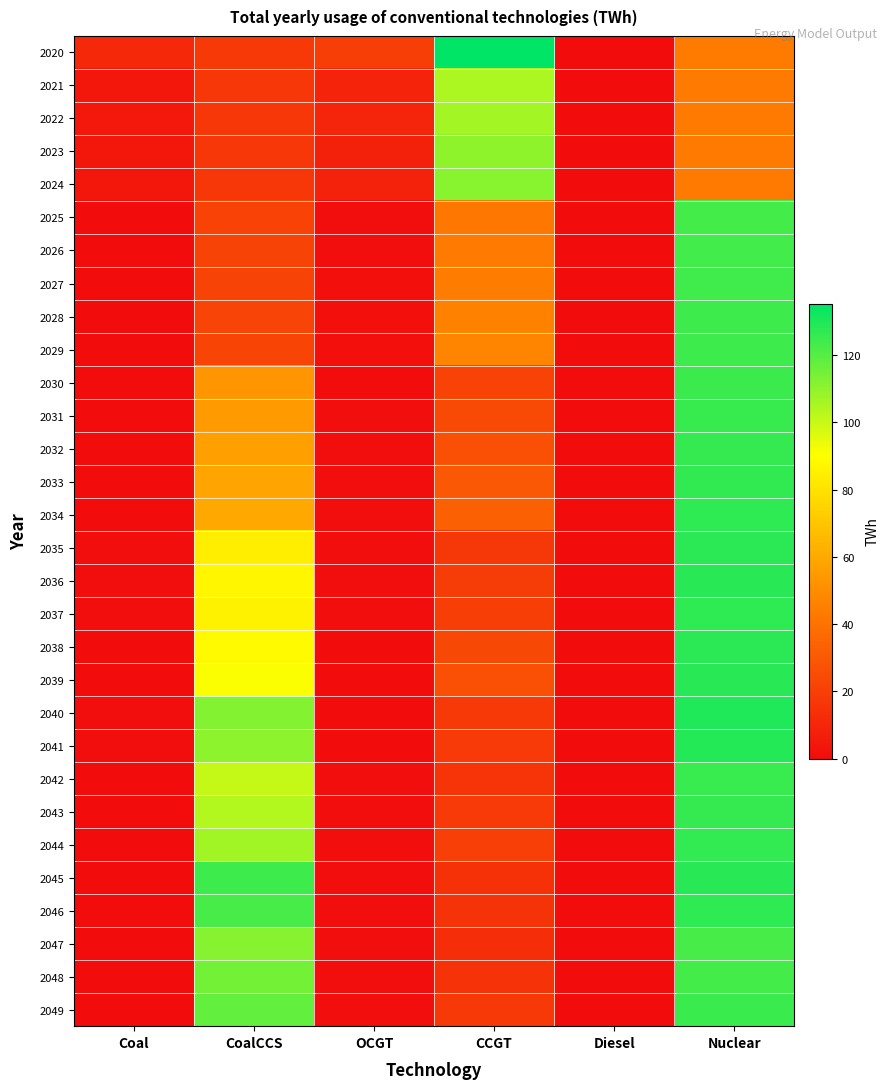

Reading right to left, extract all data points from this chart.

2020: Nuclear=43.8	Diesel=0.2	CCGT=135.3	OCGT=19.6	CoalCCS=17.5	Coal=11.5
2021: Nuclear=43.2	Diesel=0.1	CCGT=104.9	OCGT=9.1	CoalCCS=16.9	Coal=4.5
2022: Nuclear=43.3	Diesel=0.1	CCGT=106.0	OCGT=9.6	CoalCCS=17.0	Coal=4.8
2023: Nuclear=43.3	Diesel=0.1	CCGT=109.9	OCGT=8.3	CoalCCS=17.0	Coal=4.1
2024: Nuclear=43.3	Diesel=0.1	CCGT=111.1	OCGT=8.7	CoalCCS=17.0	Coal=4.4
2025: Nuclear=123.1	Diesel=0.0	CCGT=42.0	OCGT=0.9	CoalCCS=21.3	Coal=0.3
2026: Nuclear=123.4	Diesel=0.0	CCGT=43.3	OCGT=1.0	CoalCCS=21.5	Coal=0.3
2027: Nuclear=123.7	Diesel=0.0	CCGT=44.6	OCGT=1.1	CoalCCS=21.8	Coal=0.4
2028: Nuclear=124.0	Diesel=0.0	CCGT=46.0	OCGT=1.1	CoalCCS=22.0	Coal=0.5
2029: Nuclear=124.3	Diesel=0.0	CCGT=47.3	OCGT=1.2	CoalCCS=22.2	Coal=0.5
2030: Nuclear=124.7	Diesel=0.0	CCGT=21.2	OCGT=0.5	CoalCCS=52.9	Coal=0.1
2031: Nuclear=125.4	Diesel=0.0	CCGT=24.0	OCGT=0.6	CoalCCS=55.1	Coal=0.2
2032: Nuclear=125.7	Diesel=0.0	CCGT=26.4	OCGT=0.7	CoalCCS=56.4	Coal=0.3
2033: Nuclear=126.3	Diesel=0.0	CCGT=29.9	OCGT=0.7	CoalCCS=58.4	Coal=0.3
2034: Nuclear=126.9	Diesel=0.0	CCGT=33.1	OCGT=0.9	CoalCCS=60.2	Coal=0.5
2035: Nuclear=127.6	Diesel=0.0	CCGT=16.8	OCGT=0.7	CoalCCS=84.1	Coal=0.6
2036: Nuclear=128.0	Diesel=0.1	CCGT=19.1	OCGT=0.8	CoalCCS=87.0	Coal=0.8
2037: Nuclear=127.0	Diesel=0.1	CCGT=19.6	OCGT=1.0	CoalCCS=85.7	Coal=0.8
2038: Nuclear=127.5	Diesel=0.0	CCGT=23.6	OCGT=0.4	CoalCCS=88.4	Coal=0.2
2039: Nuclear=128.0	Diesel=0.0	CCGT=26.4	OCGT=0.5	CoalCCS=91.0	Coal=0.3
2040: Nuclear=129.5	Diesel=0.1	CCGT=17.7	OCGT=0.3	CoalCCS=112.1	Coal=0.6
2041: Nuclear=128.7	Diesel=0.1	CCGT=18.1	OCGT=0.4	CoalCCS=110.2	Coal=0.6
2042: Nuclear=125.0	Diesel=0.0	CCGT=15.8	OCGT=0.7	CoalCCS=100.4	Coal=0.3
2043: Nuclear=125.6	Diesel=0.0	CCGT=18.2	OCGT=0.6	CoalCCS=103.6	Coal=0.2
2044: Nuclear=126.1	Diesel=0.0	CCGT=20.3	OCGT=0.8	CoalCCS=106.6	Coal=0.4
2045: Nuclear=128.0	Diesel=0.1	CCGT=14.8	OCGT=0.8	CoalCCS=124.3	Coal=0.3
2046: Nuclear=127.1	Diesel=0.1	CCGT=15.2	OCGT=0.8	CoalCCS=122.6	Coal=0.4
2047: Nuclear=122.4	Diesel=0.1	CCGT=13.3	OCGT=0.8	CoalCCS=111.3	Coal=0.4
2048: Nuclear=123.0	Diesel=0.0	CCGT=15.6	OCGT=0.6	CoalCCS=114.8	Coal=0.2
2049: Nuclear=124.7	Diesel=0.2	CCGT=17.3	OCGT=0.7	CoalCCS=117.6	Coal=0.2